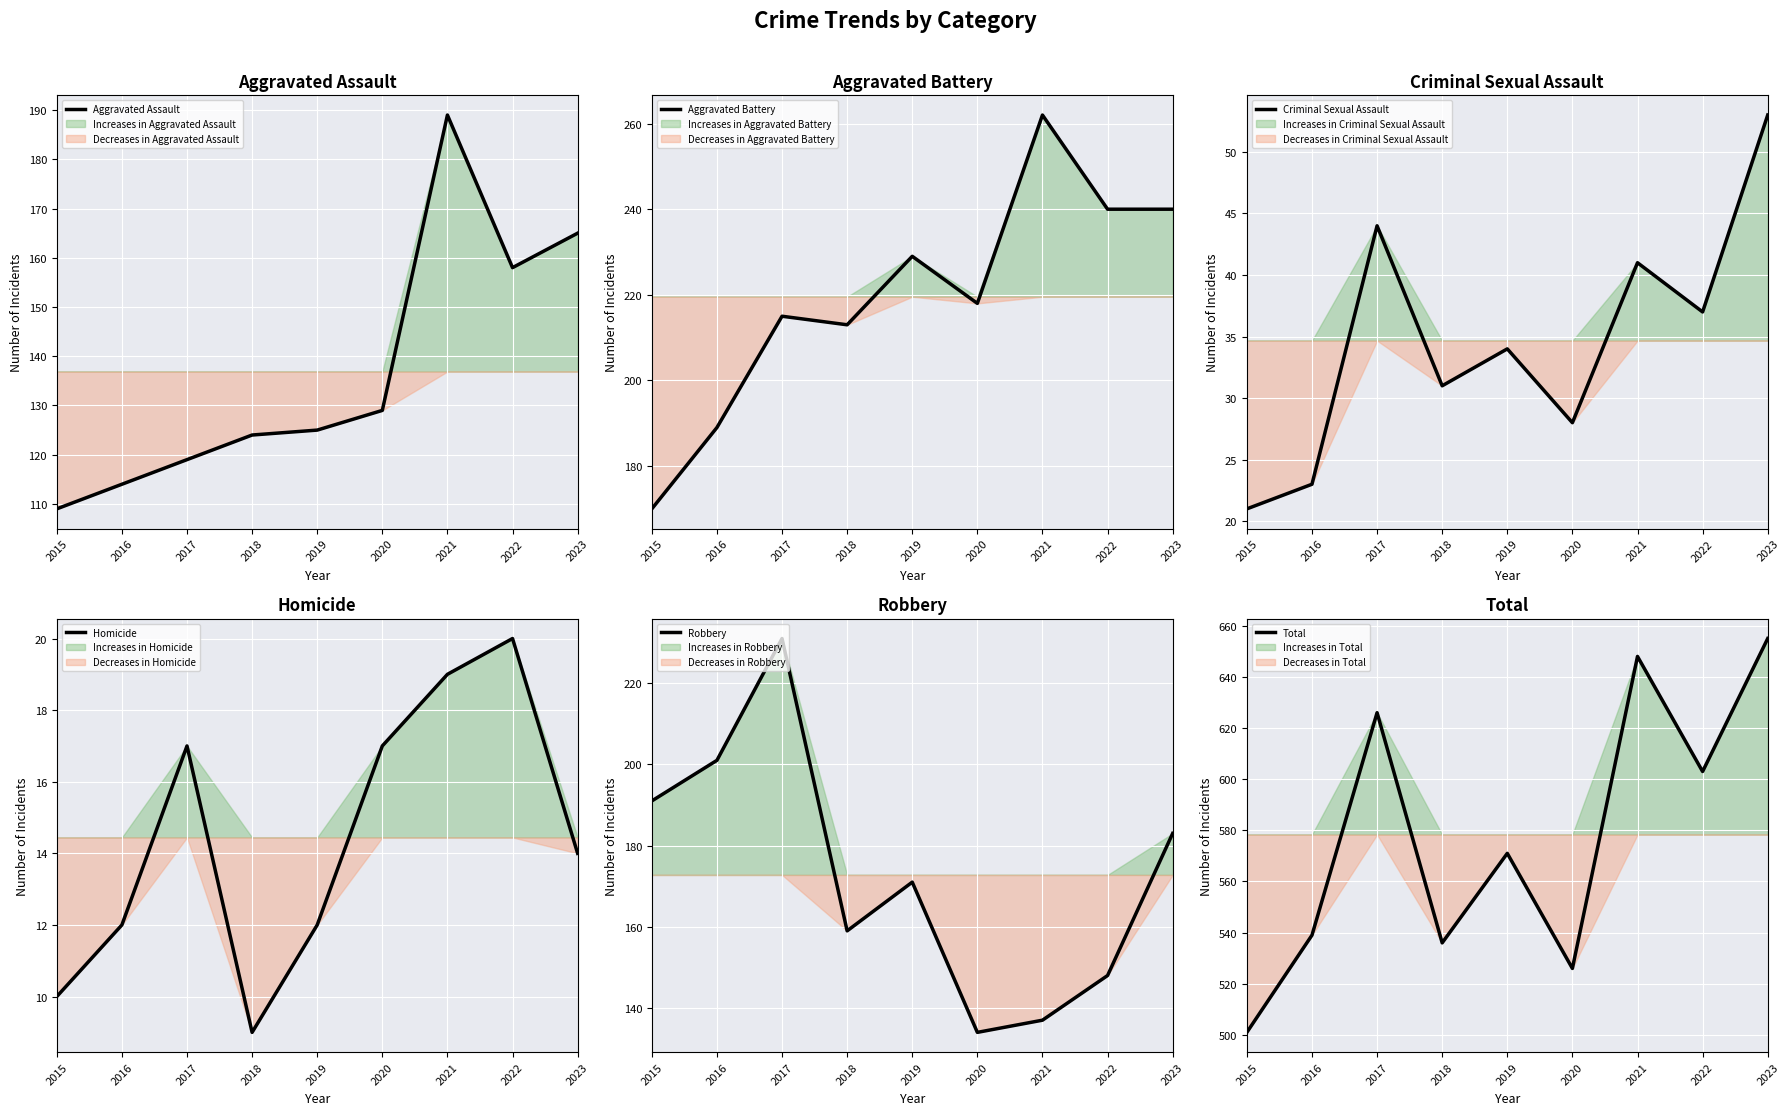

Between 2017 and 2023, which series saw the biggest shift?

Robbery